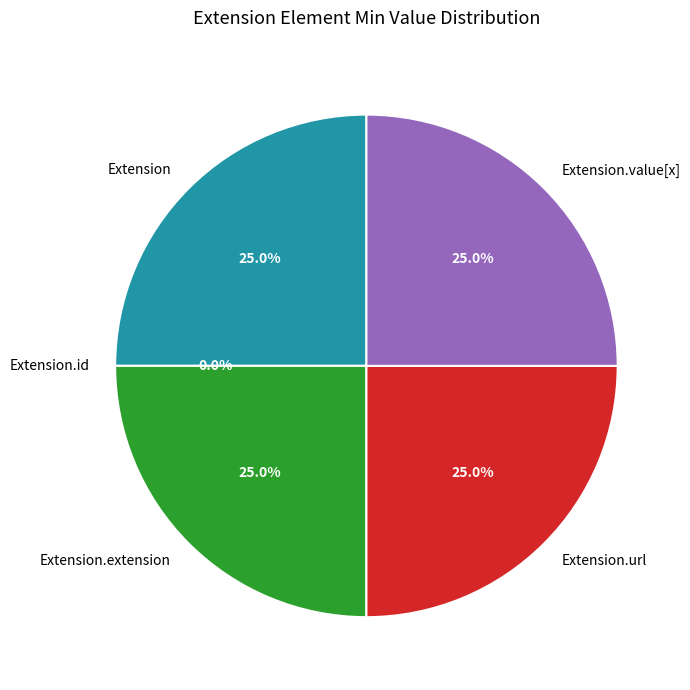

Does Extension account for over 50% of the chart?

No